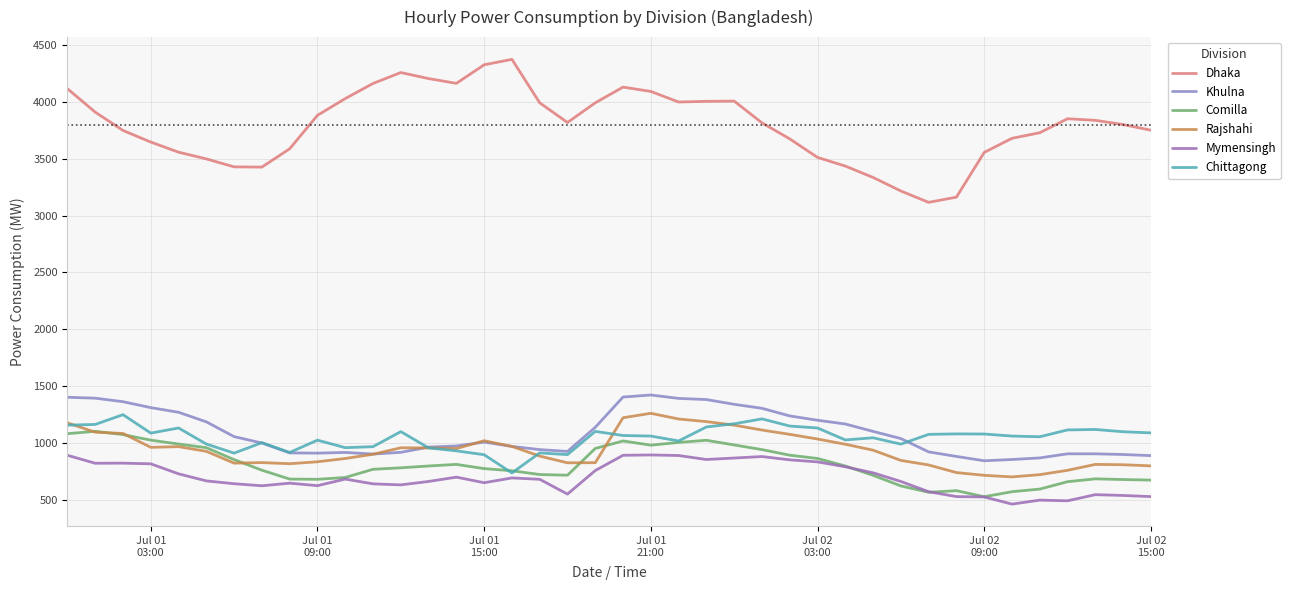

Which series has the largest total across all categories?

Dhaka